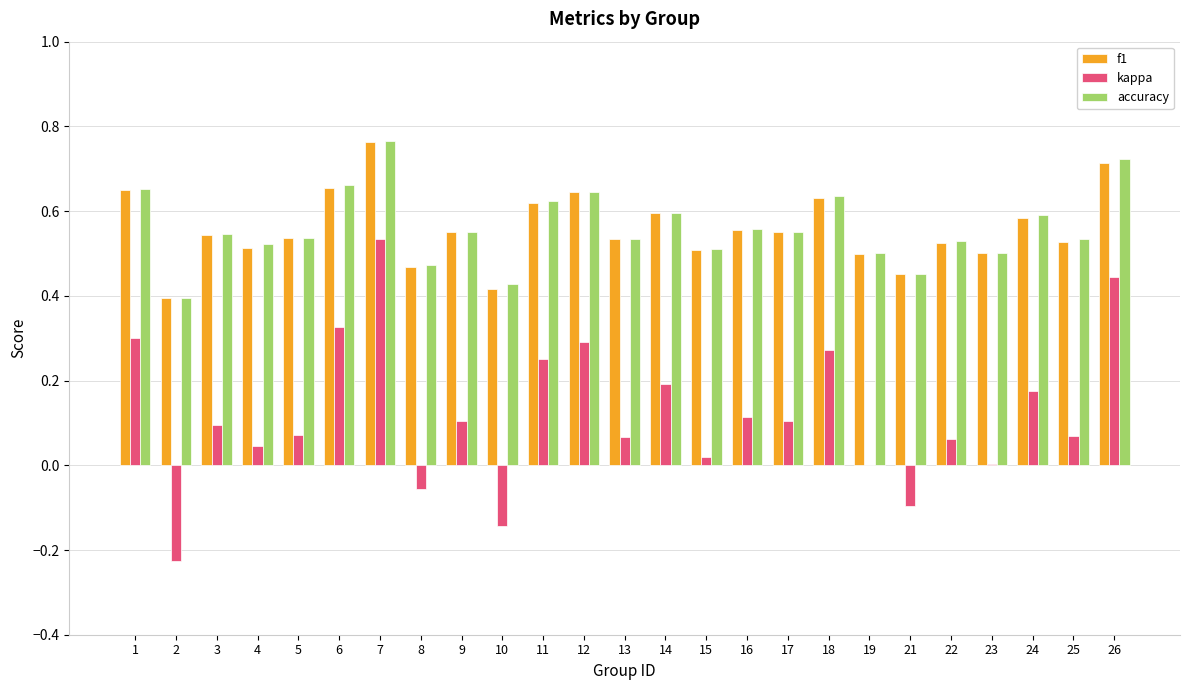

Between 1 and 15, which series saw the biggest shift?

kappa